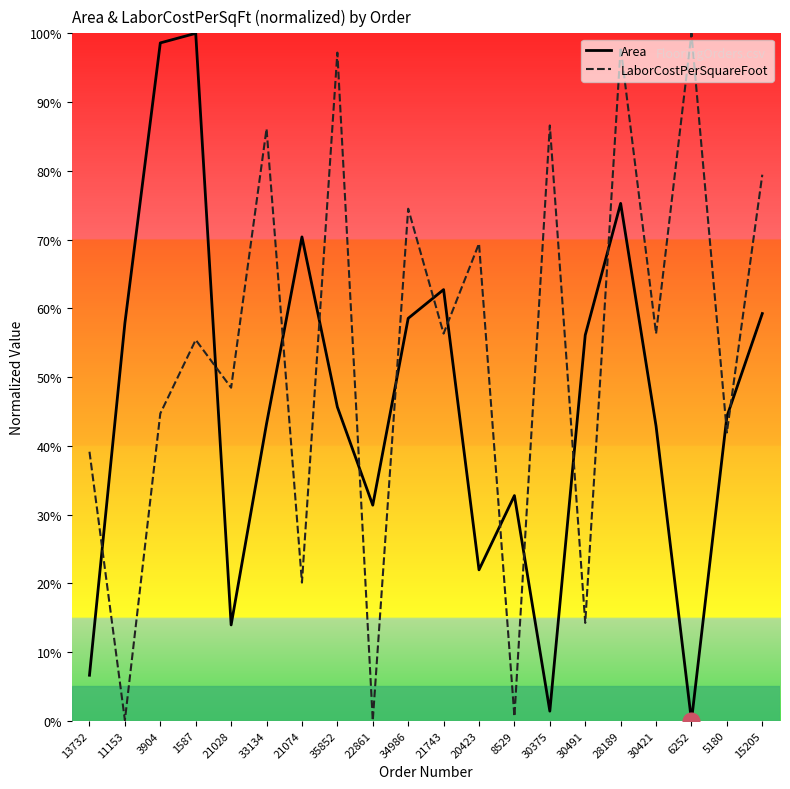

What position from the left is 21028?

5